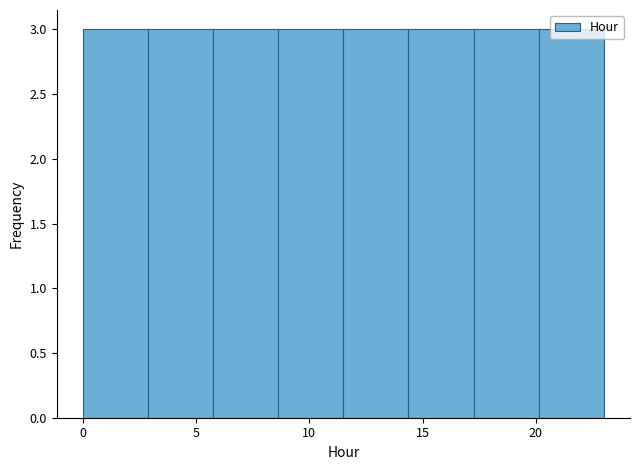

Reading left to right, list every bar in this chart as the range it spans on the x-axis followed by its height. Neither the bar edges nor the heights are printed on the chart, so give them approximately, as read against the axes.

0.0 to 3.0: 3
3.0 to 6.0: 3
6.0 to 8.5: 3
8.5 to 11.5: 3
11.5 to 14.5: 3
14.5 to 17.5: 3
17.5 to 20.0: 3
20.0 to 23.0: 3